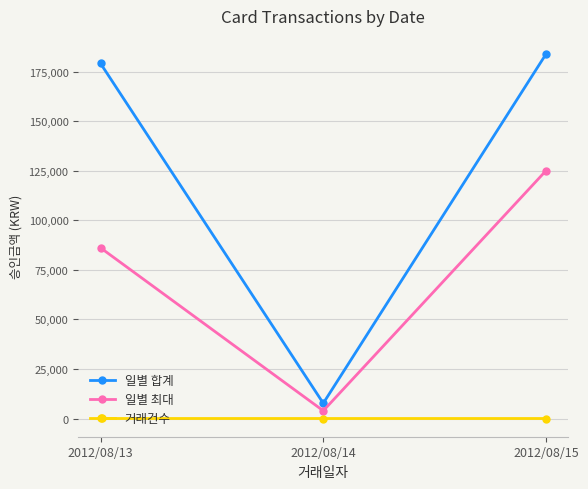

At which label is 일별 최대 closest to 64450?

2012/08/13